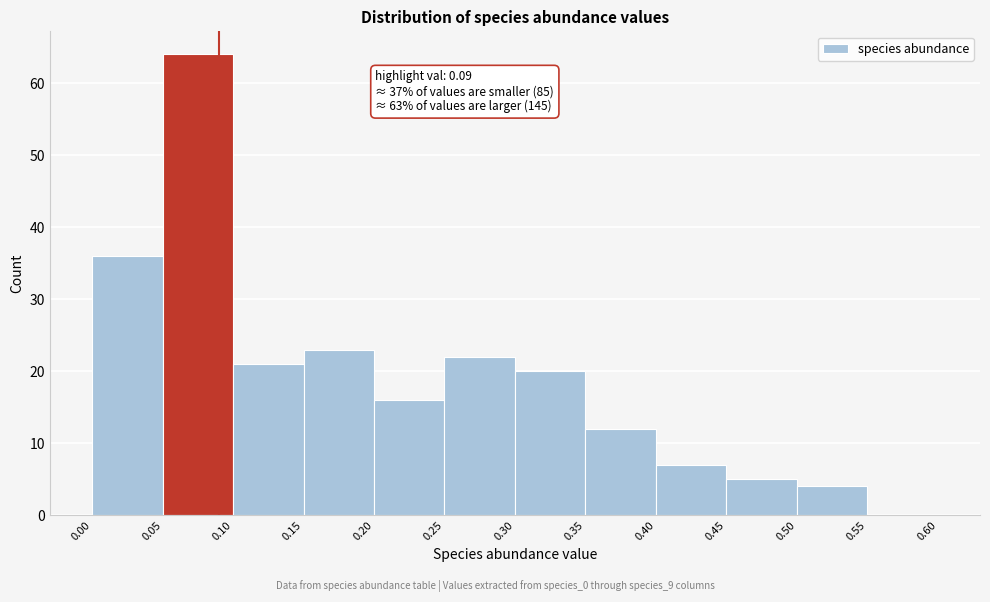

Which range on the x-axis has the tallest bar?

0.05 to 0.10